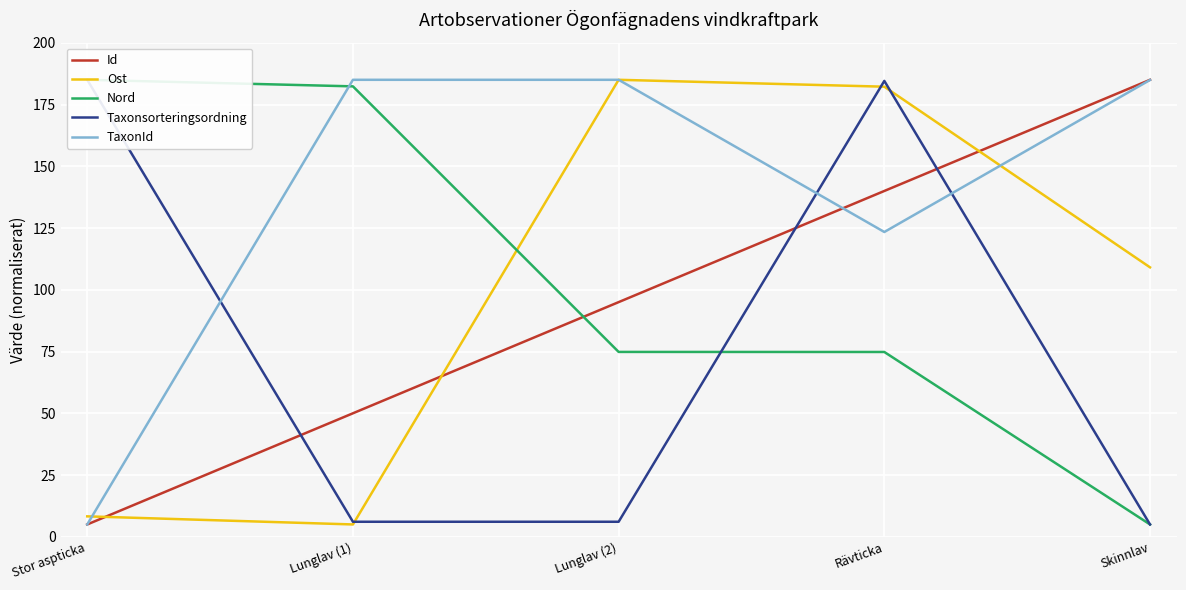

Which series has the widest spread of values?

Id